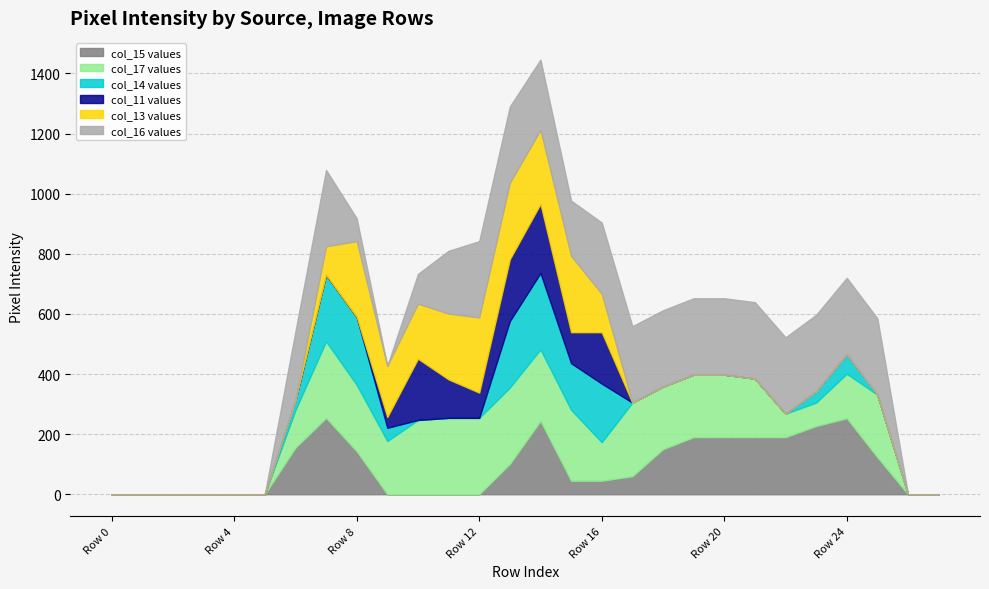

What is the difference between the maximum and minimum values in the col_16 series?

254